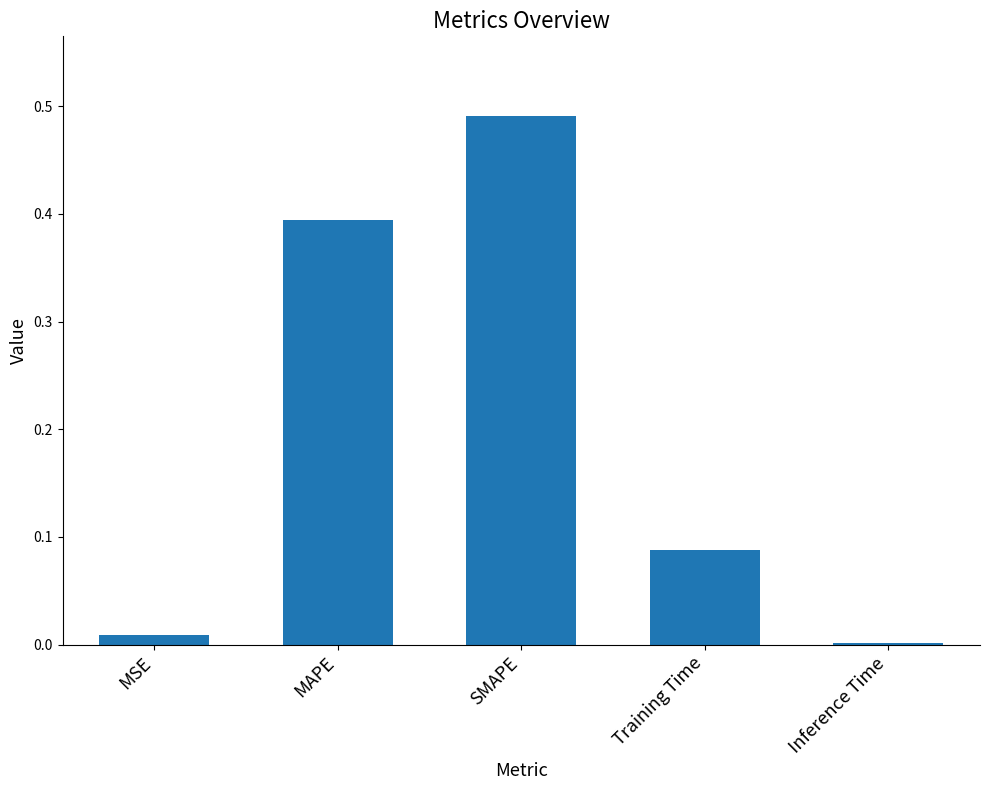

True or false: the data shows 0.0 at Inference Time.

True